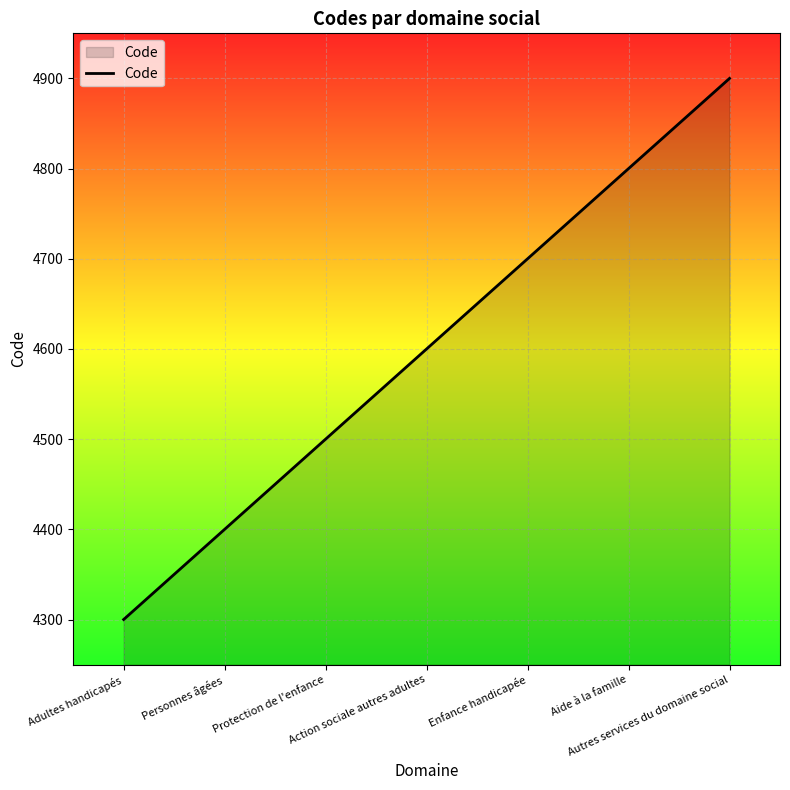

Reading left to right, list all the values displayed in this chart.

Adultes handicapés=4300	Personnes âgées=4400	Protection de l'enfance=4500	Action sociale autres adultes=4600	Enfance handicapée=4700	Aide à la famille=4800	Autres services du domaine social=4900